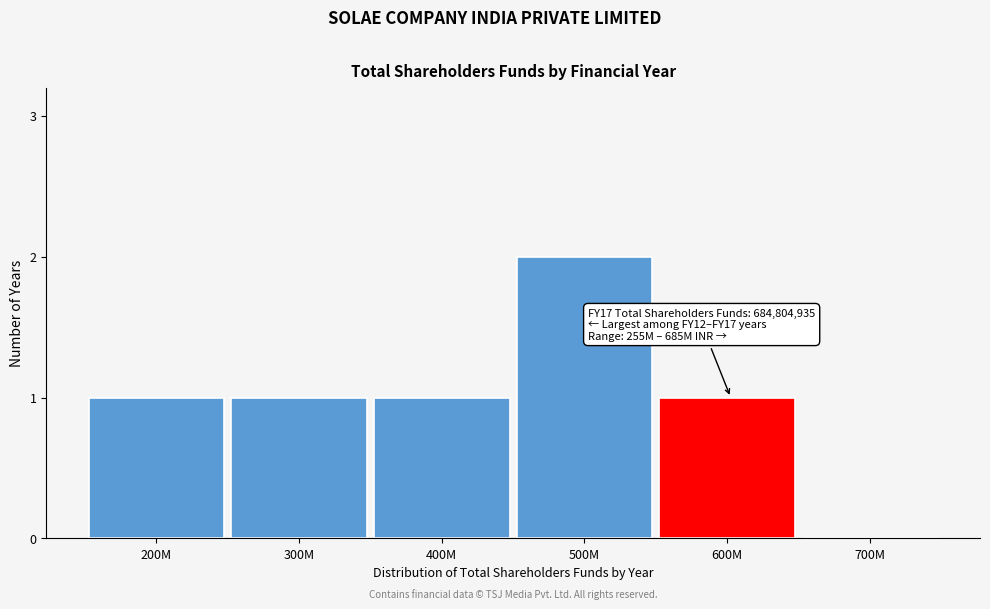

Reading left to right, transcribe all the data shown in this chart.

200M=1	300M=1	400M=1	500M=2	600M=1	700M=0